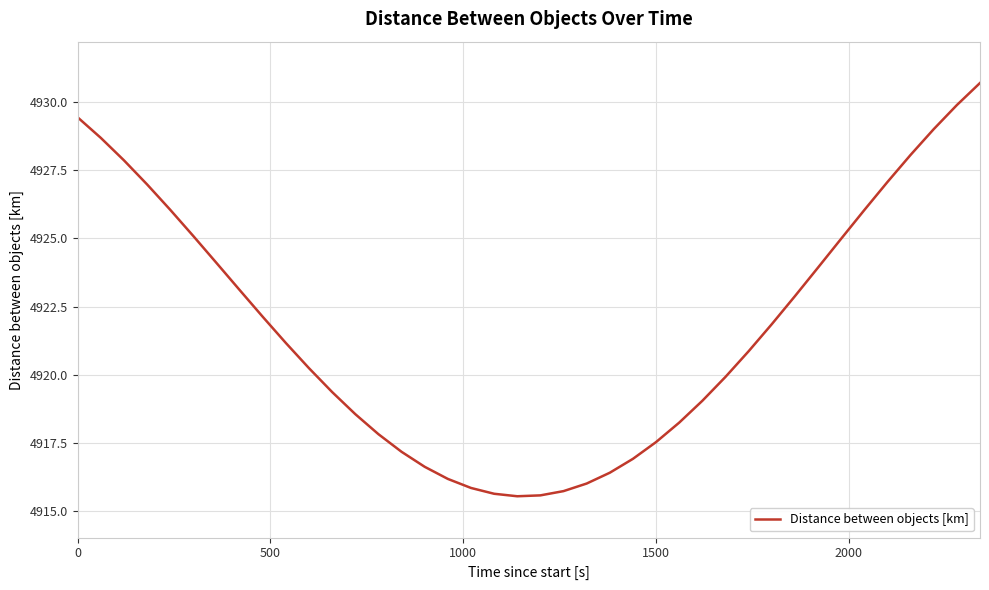

What is the difference between the maximum and minimum values?

15.2